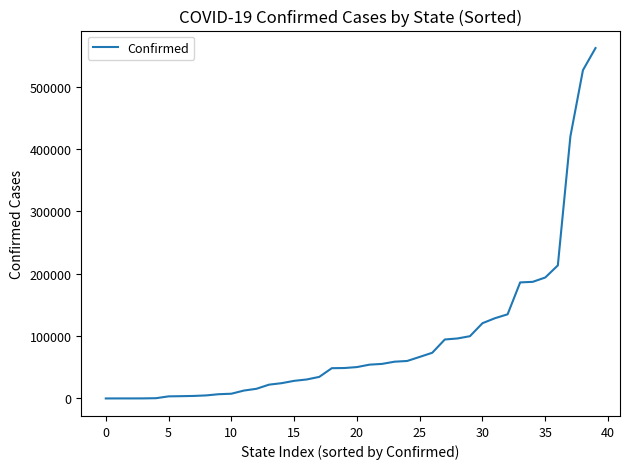

What is the maximum value shown in the chart?

561966